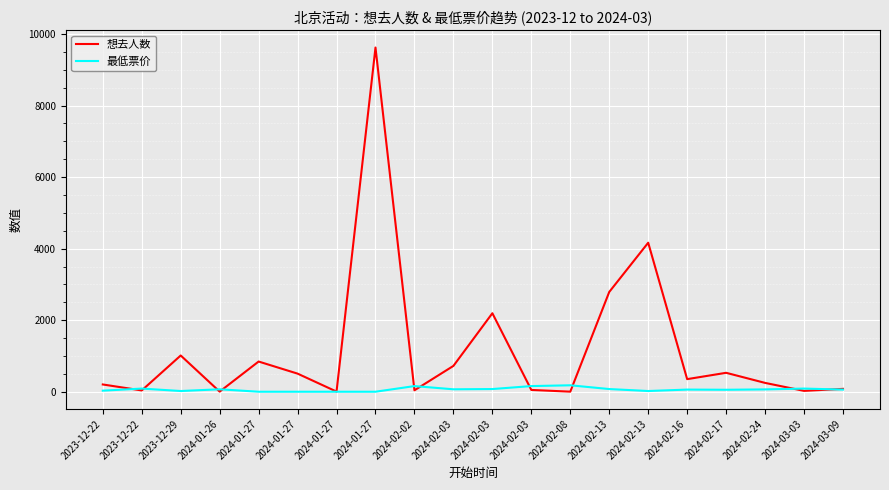

What is the difference between the maximum and minimum values in the 想去人数 series?

9619.0